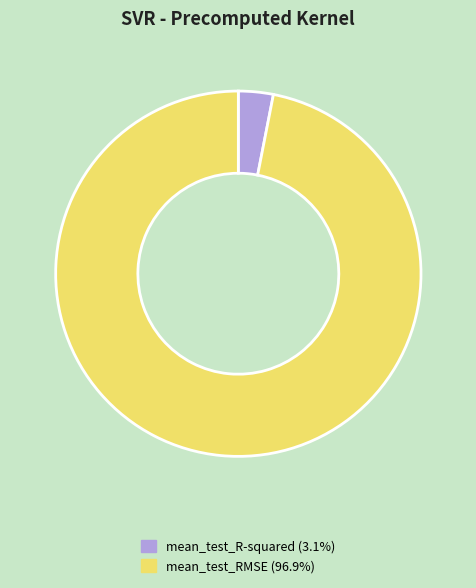

Which slice is the largest?

mean_test_RMSE